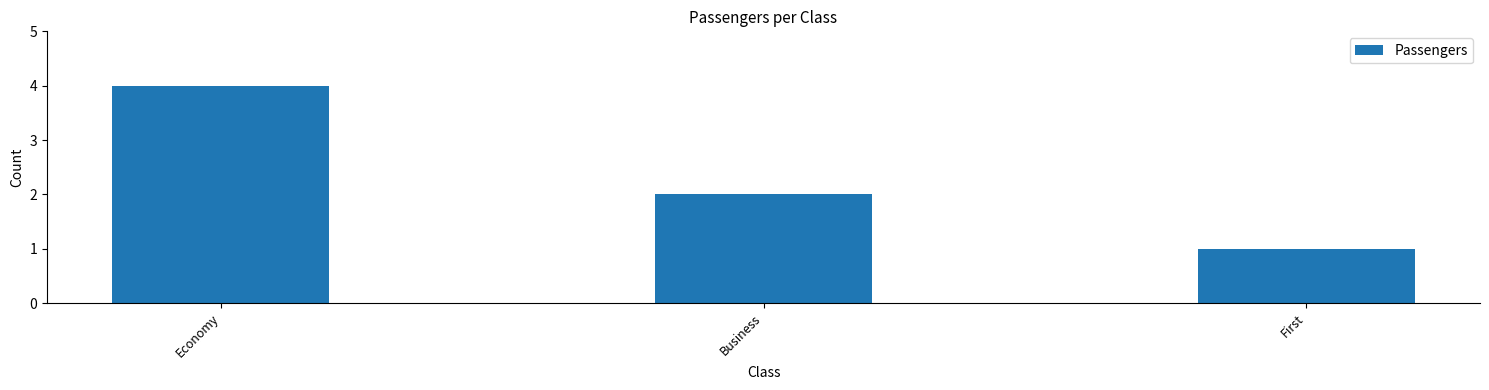

Where is the data nearest to the value 2?

Business